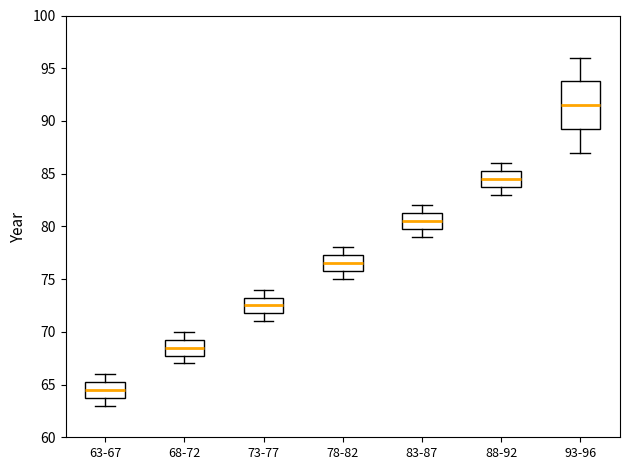

Reading left to right, read every box against the y-axis: the position of its median line, the range the box covers, and the ends of its whiskers. The values are not printed on the chart, so give them approximately, as read against the axis.

63-67: median 64.5, box 64.0 to 65.5, whiskers 63.0 to 66.0
68-72: median 68.5, box 68.0 to 69.5, whiskers 67.0 to 70.0
73-77: median 72.5, box 72.0 to 73.5, whiskers 71.0 to 74.0
78-82: median 76.5, box 76.0 to 77.5, whiskers 75.0 to 78.0
83-87: median 80.5, box 80.0 to 81.5, whiskers 79.0 to 82.0
88-92: median 84.5, box 84.0 to 85.5, whiskers 83.0 to 86.0
93-96: median 91.5, box 89.5 to 94.0, whiskers 87.0 to 96.0